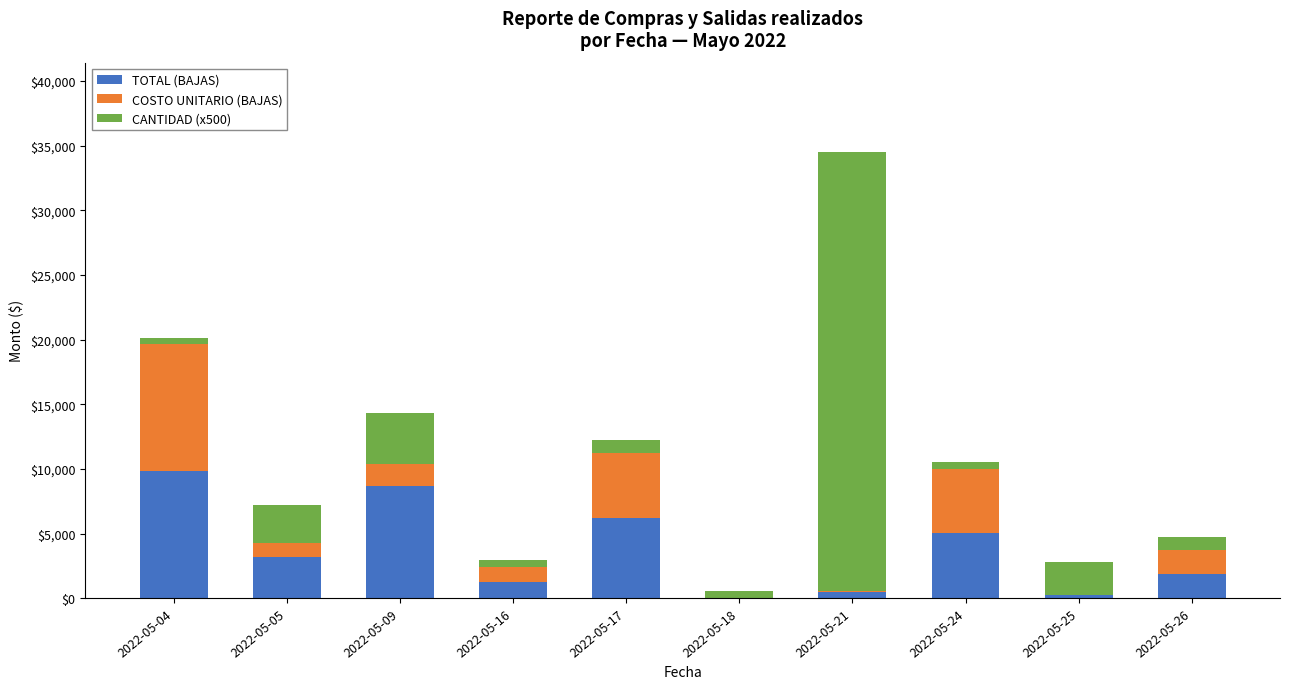

What is the highest value of the TOTAL (BAJAS) series?

9812.1